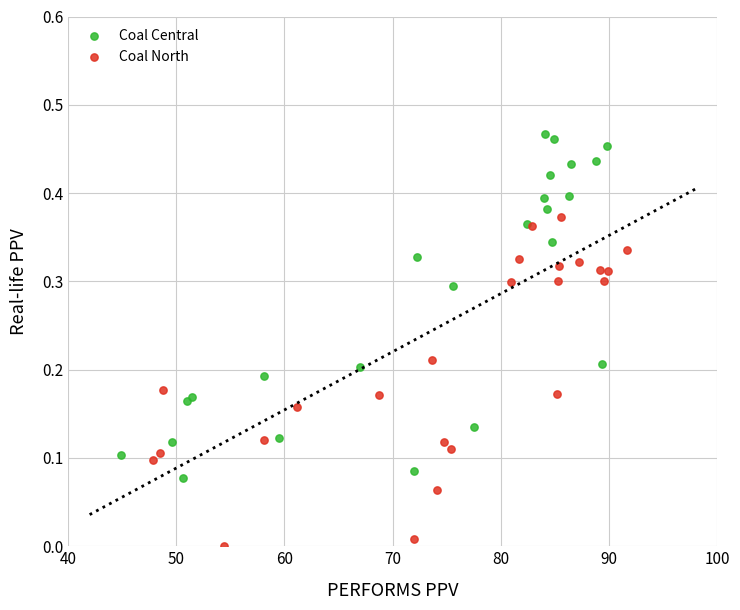

Which series has the widest spread of Y values?

Coal Central